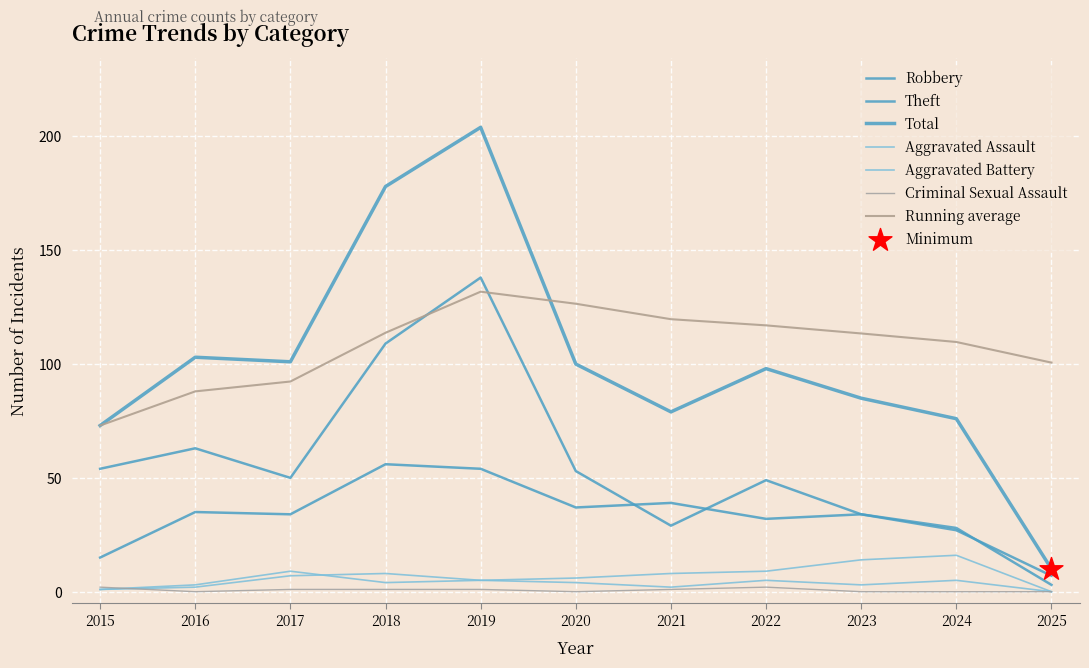

Is this an area chart (filled region under the line)?

No